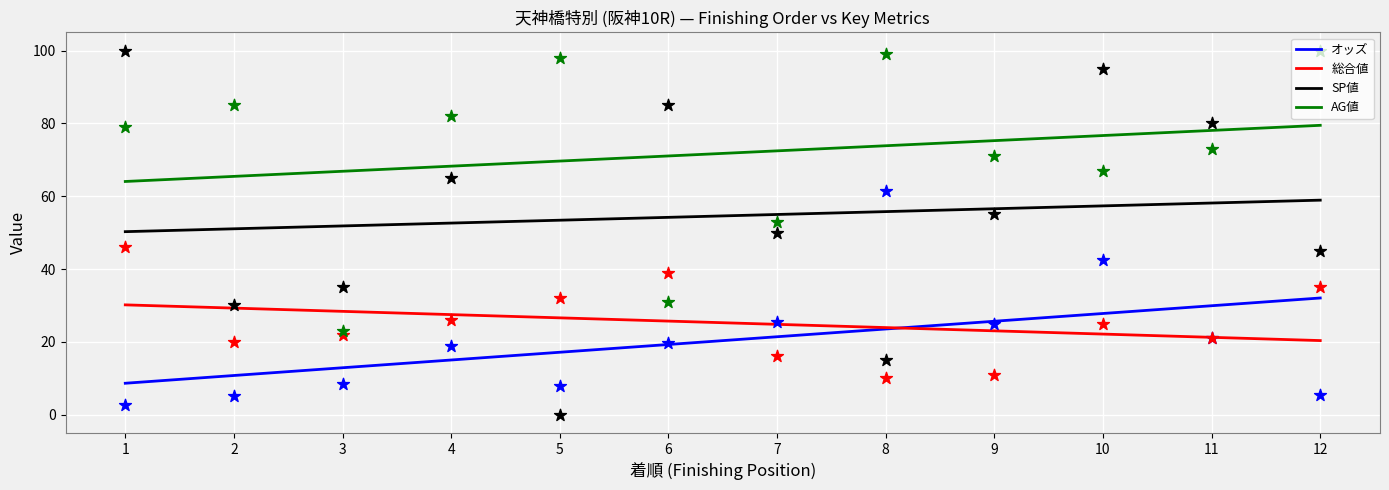

What are all the series names shown in the legend?

オッズ, 総合値, SP値, AG値